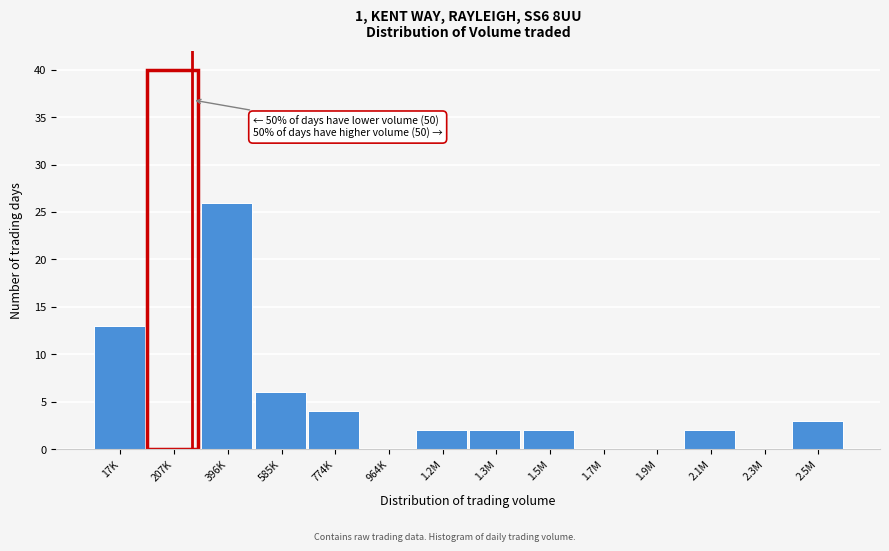

Reading left to right, transcribe all the data shown in this chart.

17K=13	207K=40	396K=26	585K=6	774K=4	964K=0	1.2M=2	1.3M=2	1.5M=2	1.7M=0	1.9M=0	2.1M=2	2.3M=0	2.5M=3